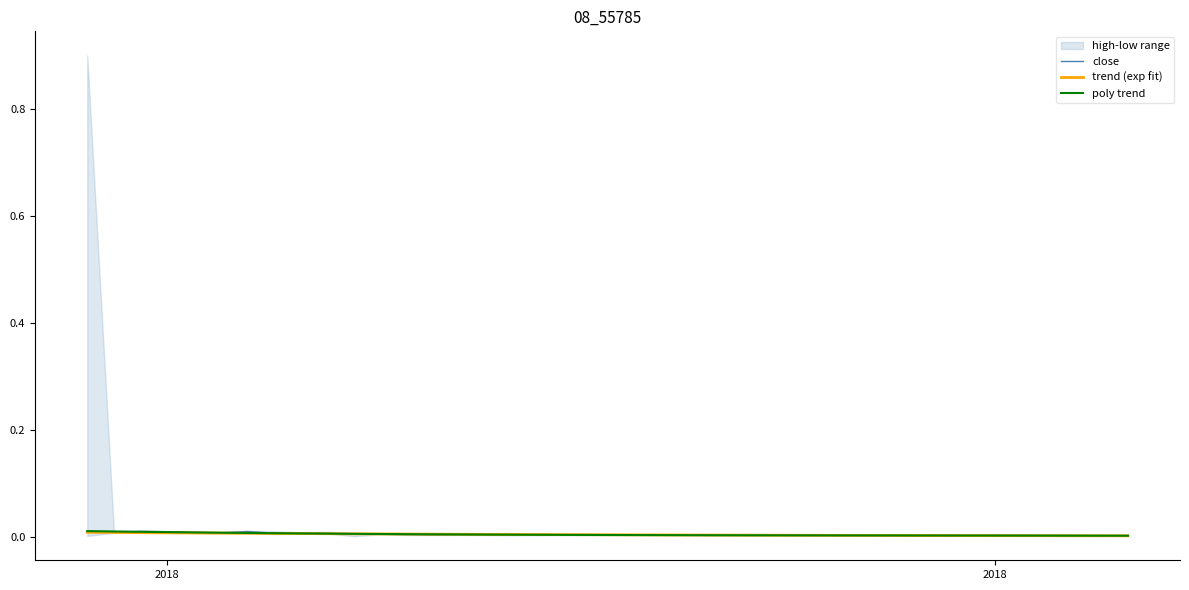

True or false: trend (exp fit) and close cross at least once.

True